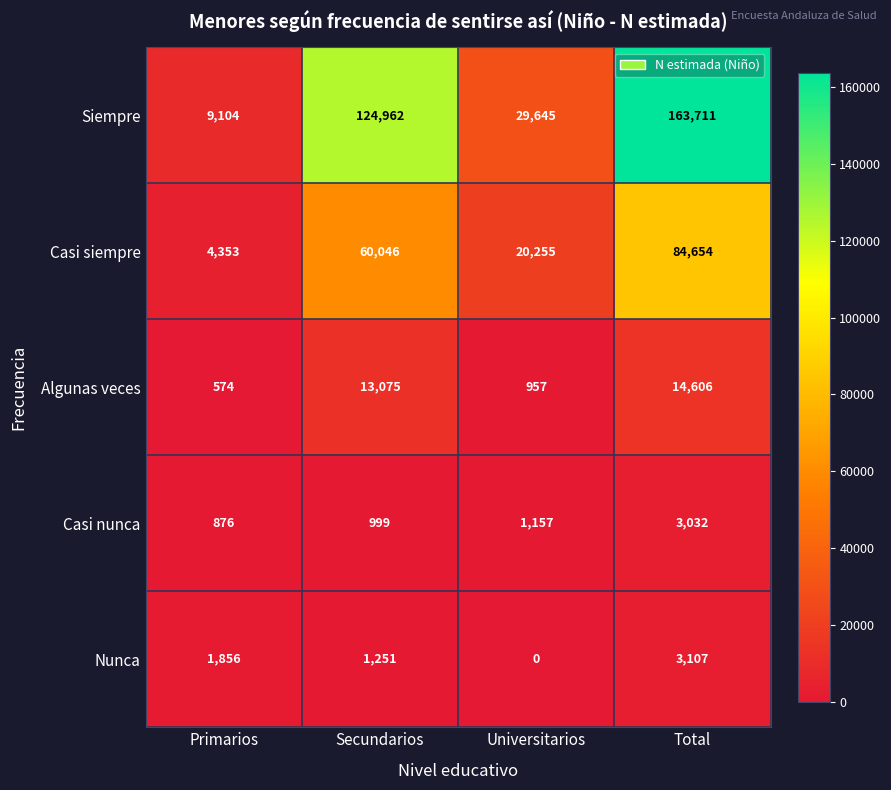

Where is Nunca nearest to the value 1553?

Secundarios